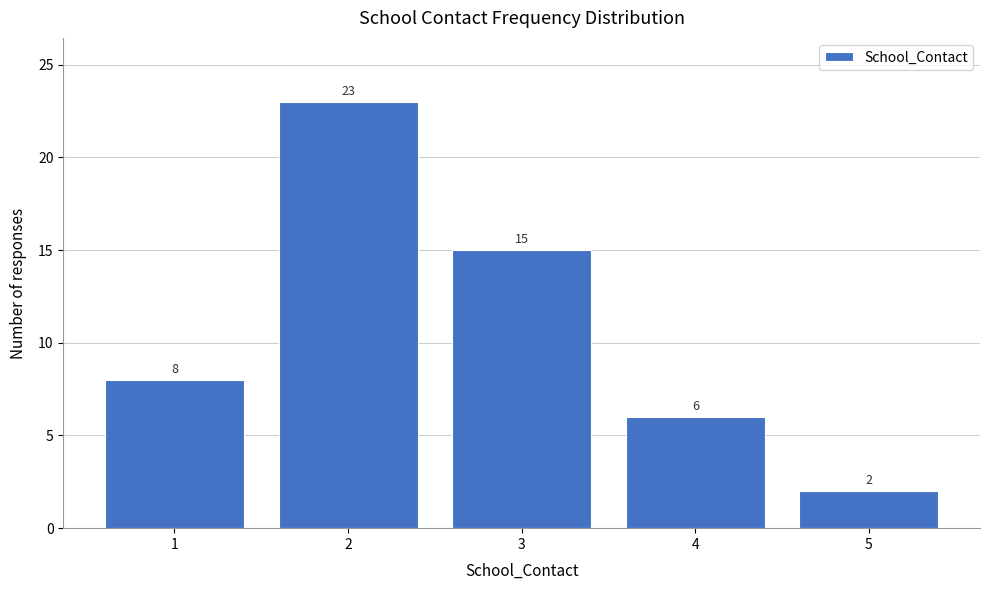

How tall is the bar that spans 2.5 to 3.5 on the x-axis?

15